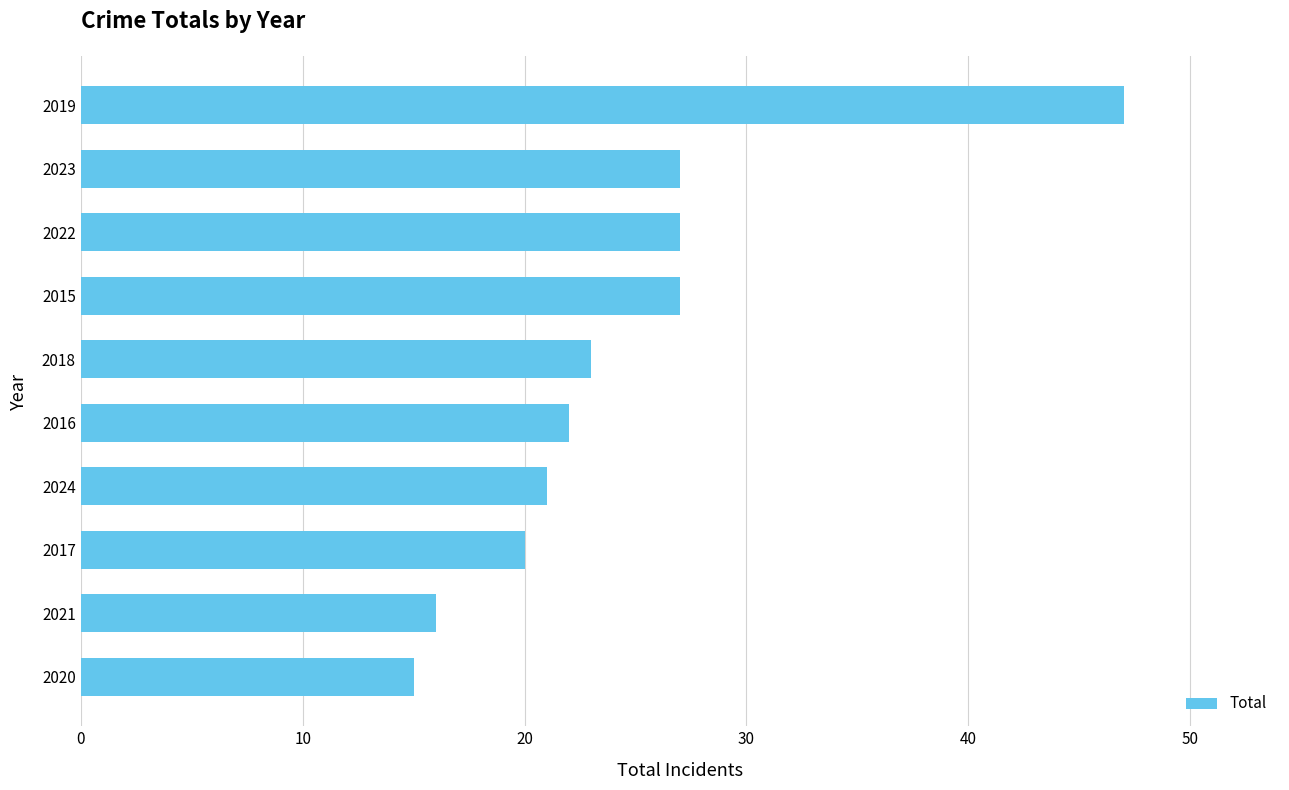

What is the difference between the maximum and minimum values?

32